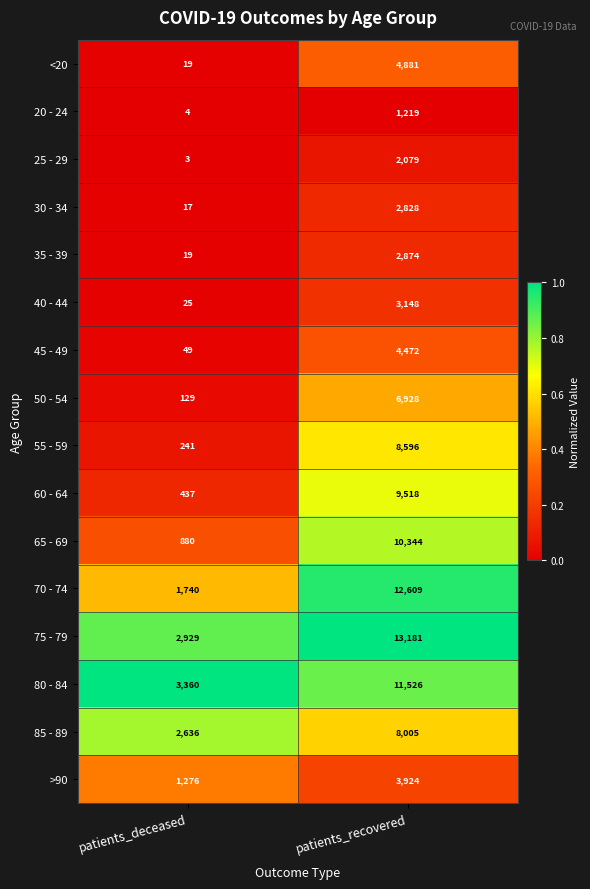

Which series has the largest total across all categories?

75 - 79